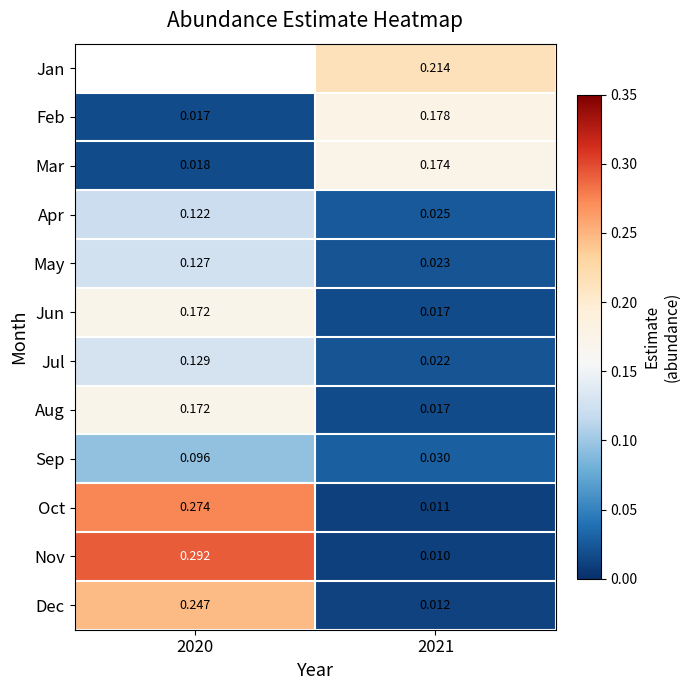

Which category has the highest value across all series?

2020